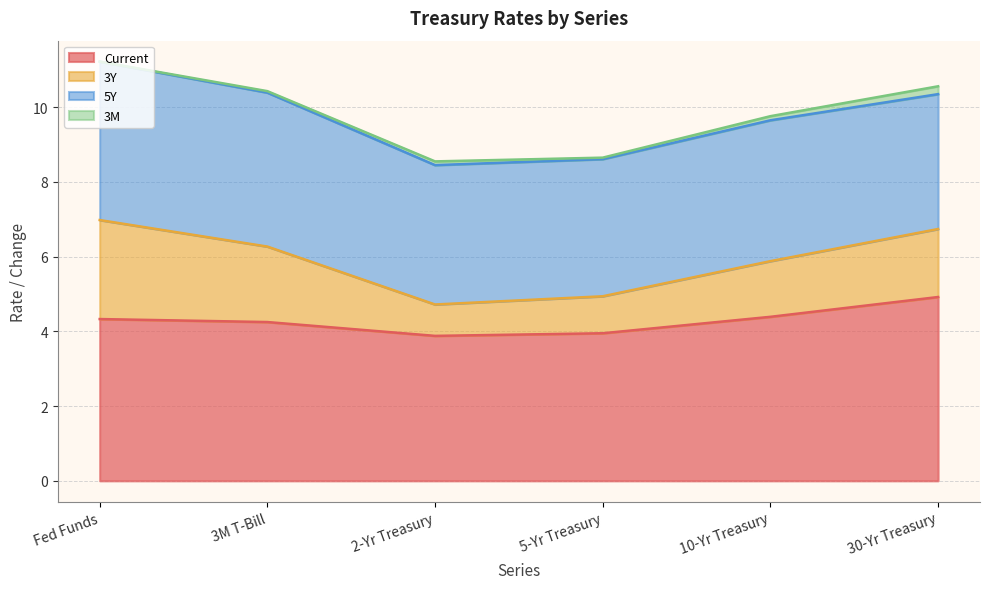

What is the label of the 3rd point from the right?

5-Yr Treasury